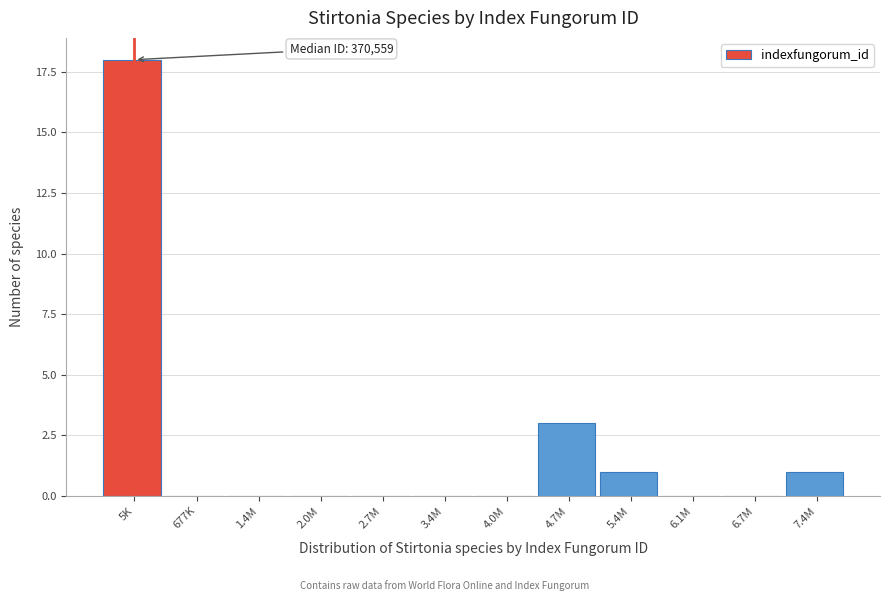

Reading left to right, what are all the values shown in this chart?

5K=18	677K=0	1.4M=0	2.0M=0	2.7M=0	3.4M=0	4.0M=0	4.7M=3	5.4M=1	6.1M=0	6.7M=0	7.4M=1